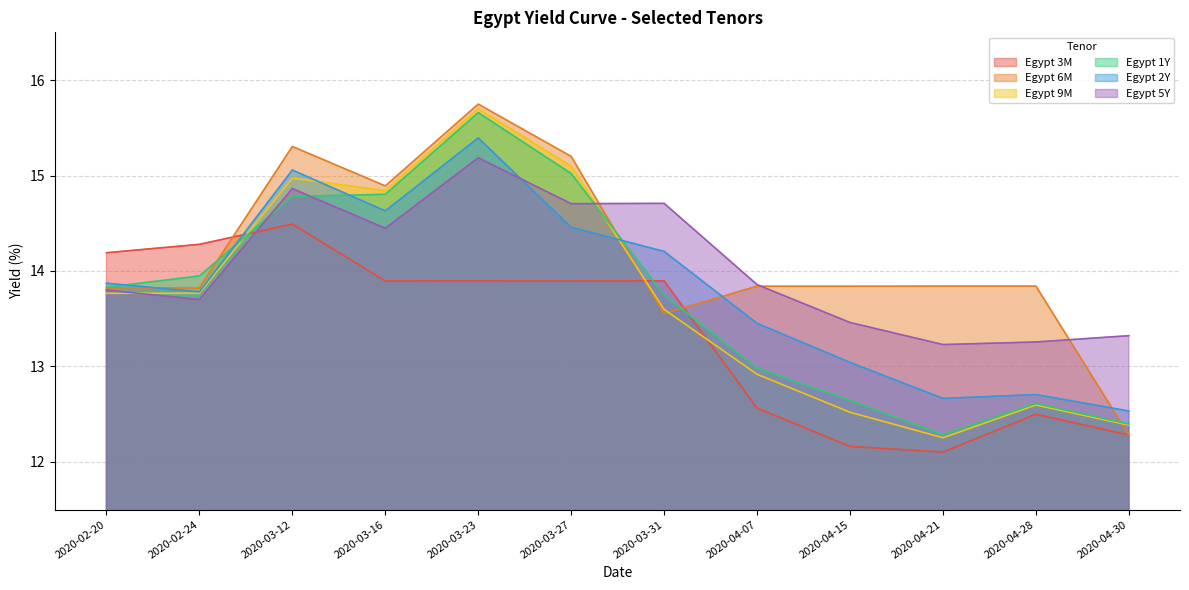

At which category is the sum across all series the highest?

2020-03-23